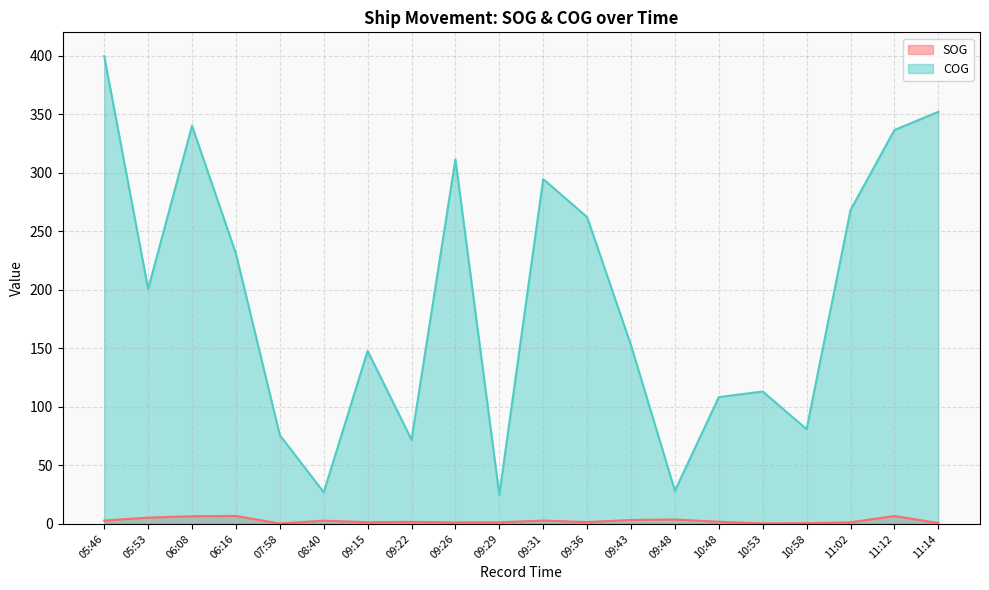

True or false: COG and SOG intersect in this chart.

False